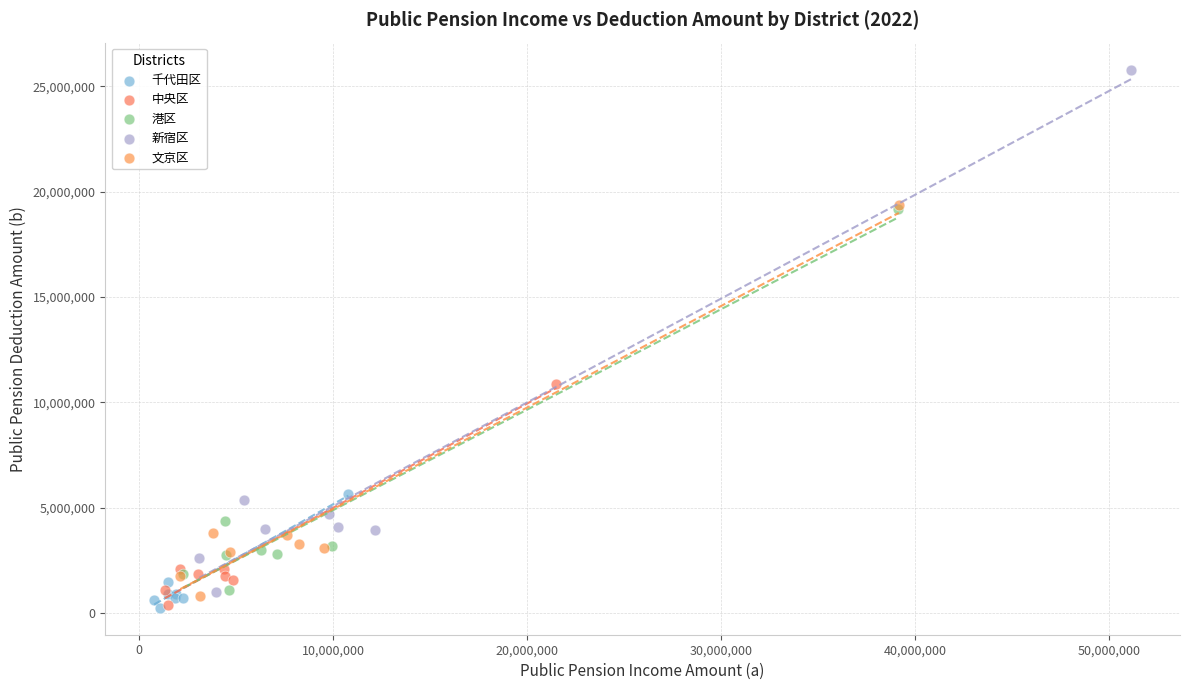

Which series contains the highest Y value?

新宿区